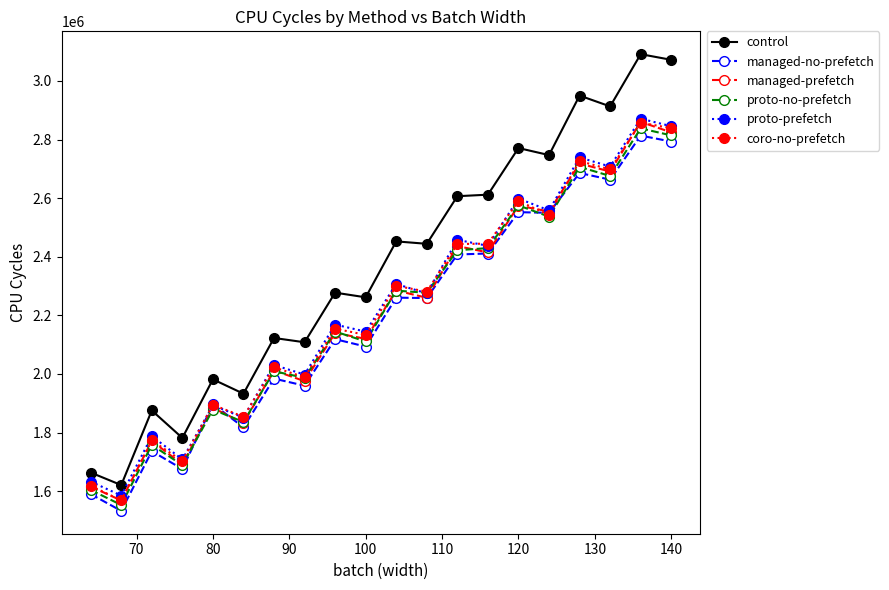

Which series has the largest range (max minus min)?

control